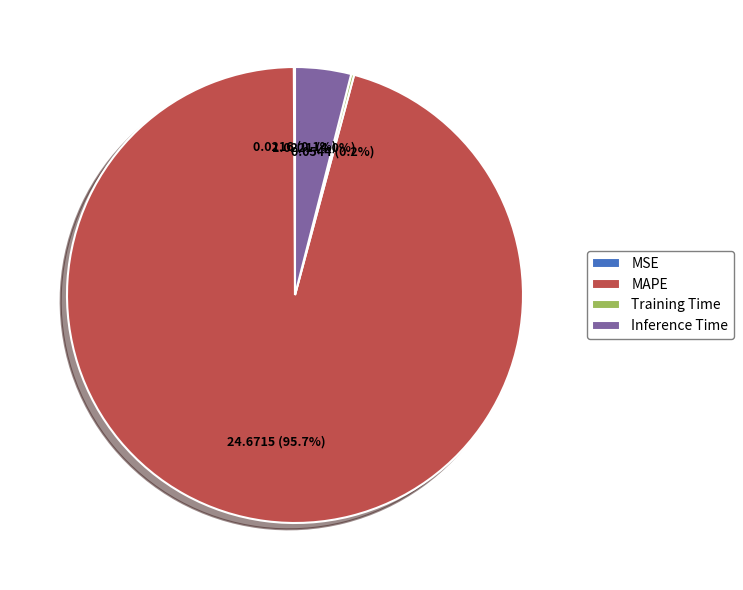

What percentage is NOT represented by MAPE?

4.3%